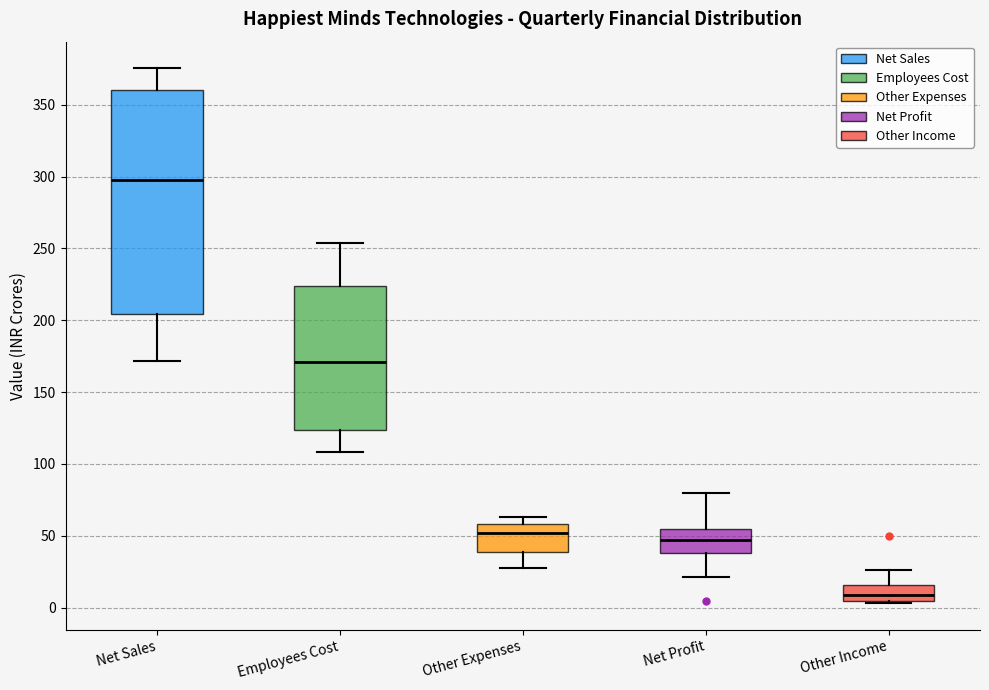

Which box's median line is the highest?

Net Sales